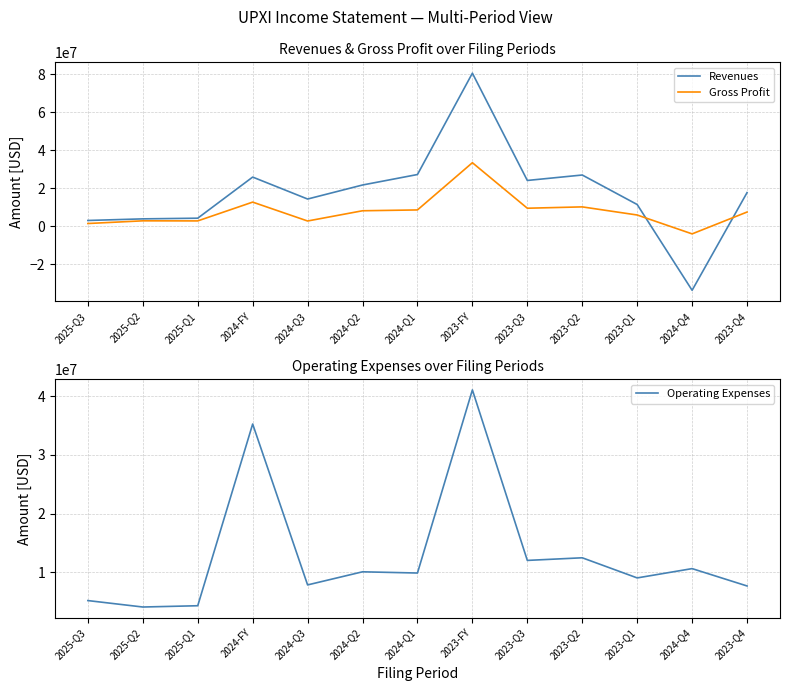

Reading right to left, what are all the values shown in this chart?

Revenues: 17813381	-33585496	11557011	27086672	24219445	80676509	27347642	21827827	14444957	26000652	4356515	4005492	3160480
Gross Profit: 7599719	-3896712	6040731	10313179	9604691	33558320	8707849	8271253	2883123	12824579	2930068	2974106	1559106
Operating Expenses: 7640458	10602080	9014882	12451600	12003387	41110327	9850003	10058374	7820170	35287018	4265233	4047305	5146339